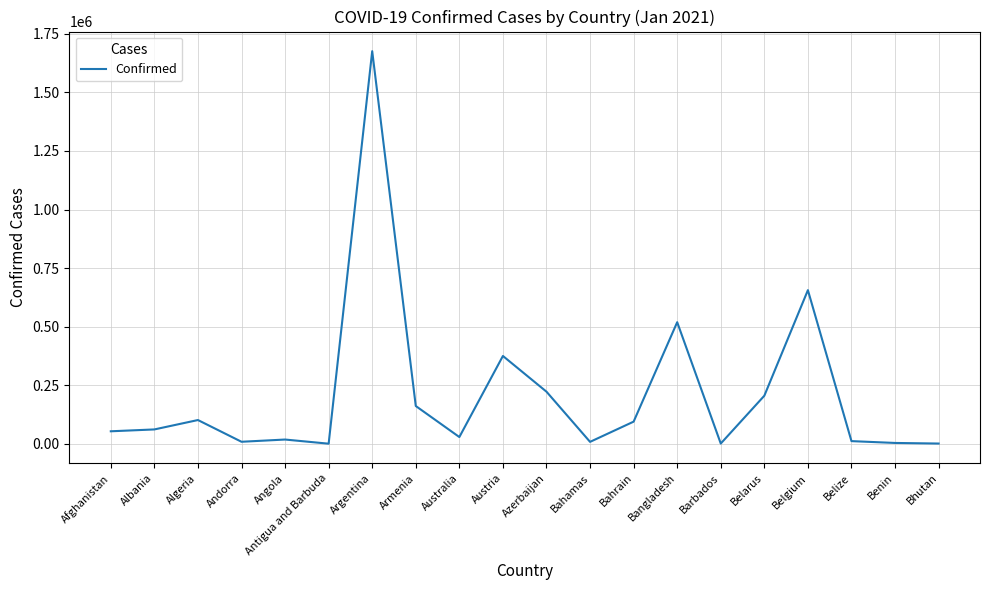

At which label is the value closest to 838167?

Belgium